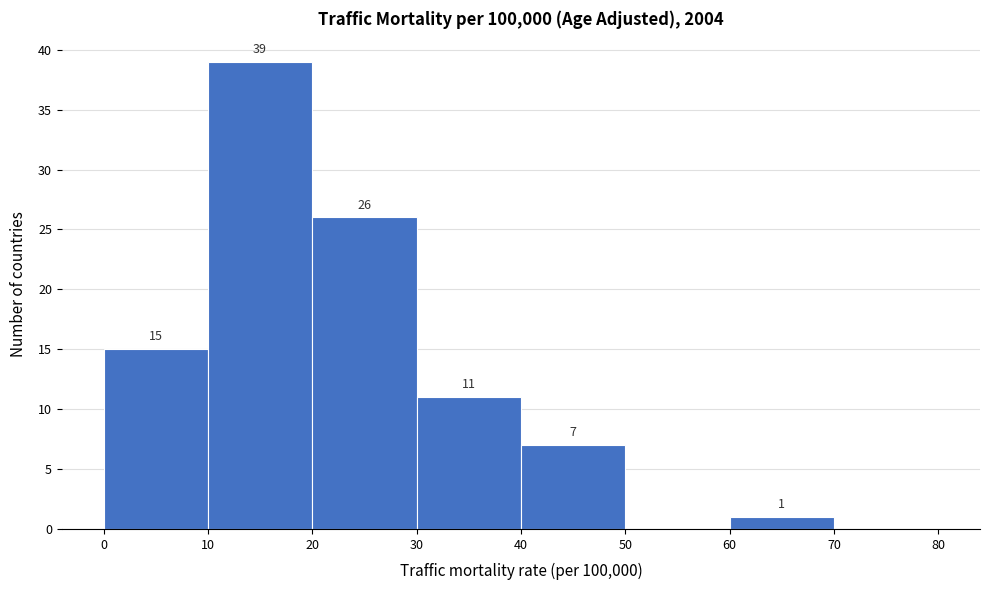

Which range on the x-axis has the tallest bar?

10 to 20